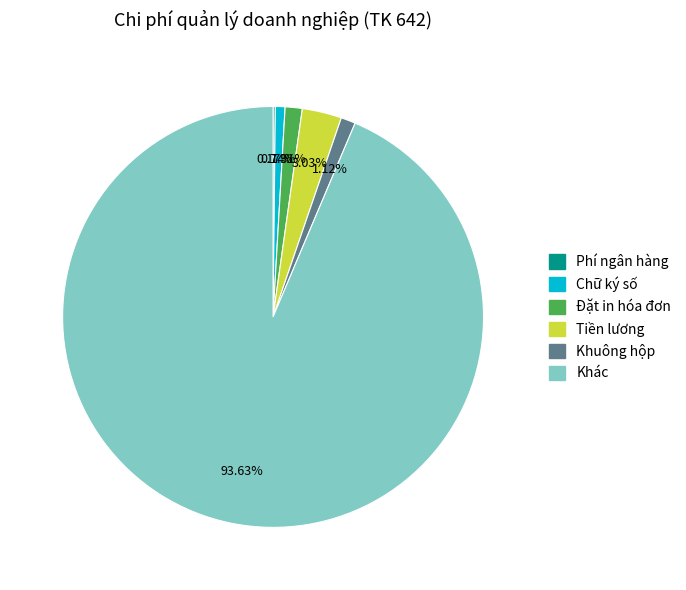

Does any single category account for the majority?

Yes